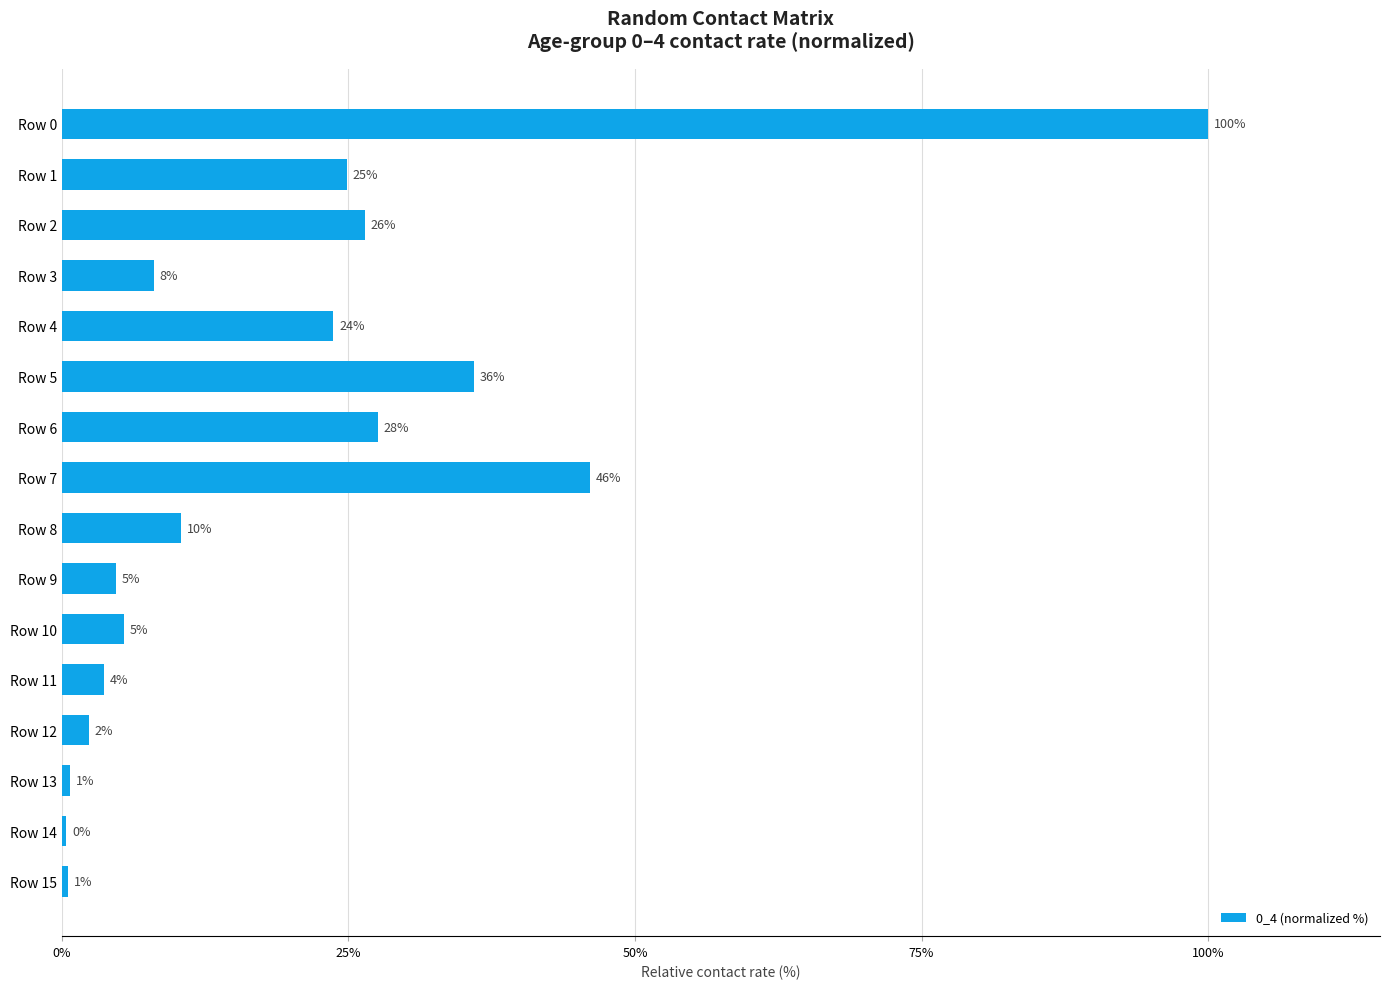

Does the chart contain any negative values?

No